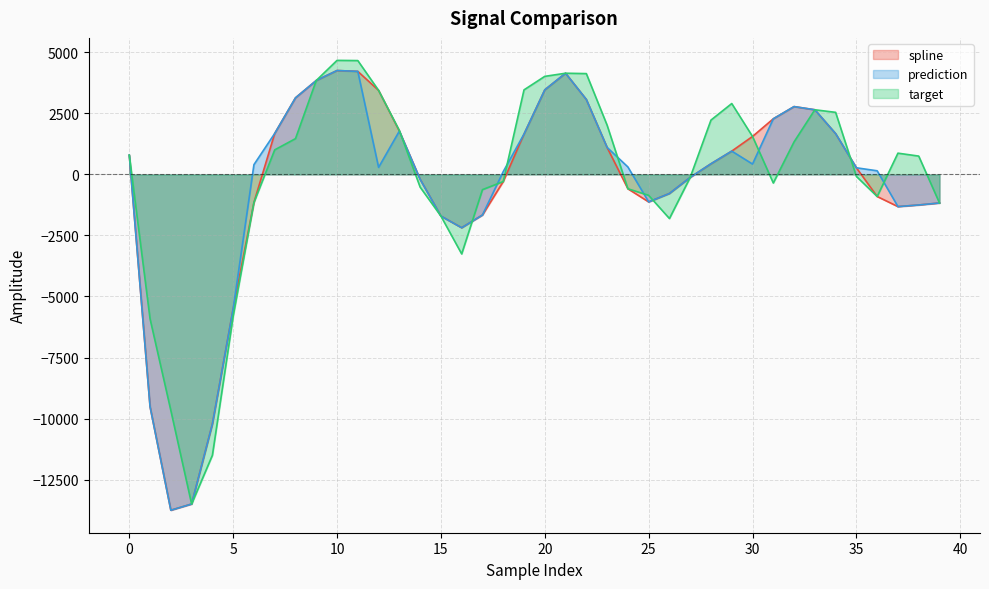

What are all the series names shown in the legend?

spline, prediction, target